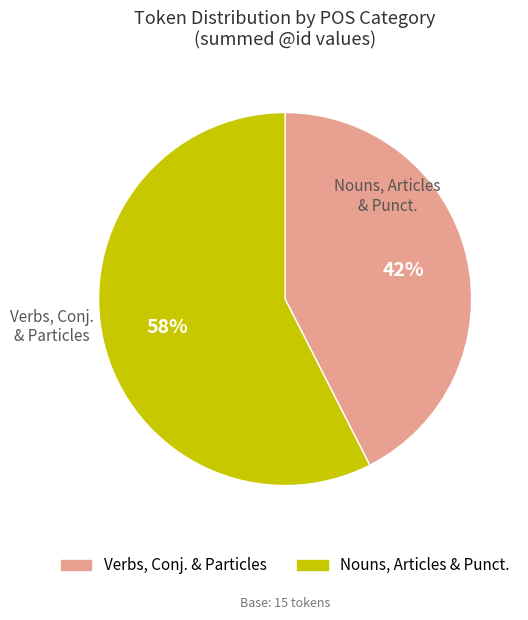

To the nearest percent, what is the average slice percentage?

50%